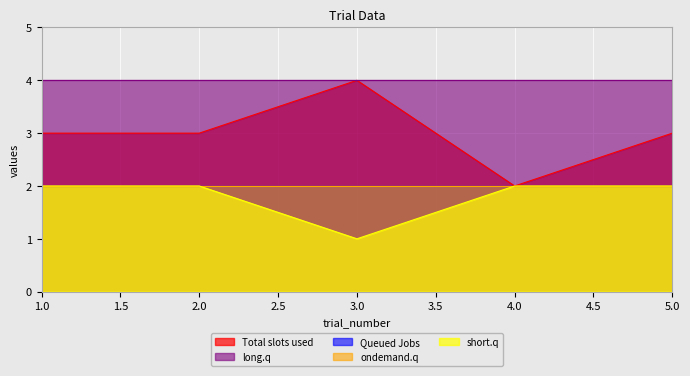

True or false: col_4 has more than 0 points higher than both neighbors.

False